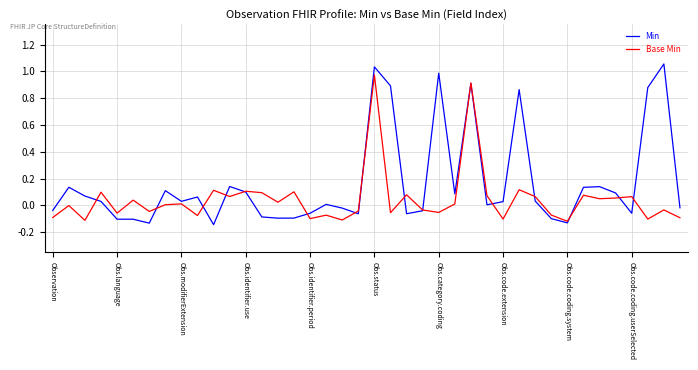

Rank the series by their maximum value, from lowest to highest.

Base Min, Min